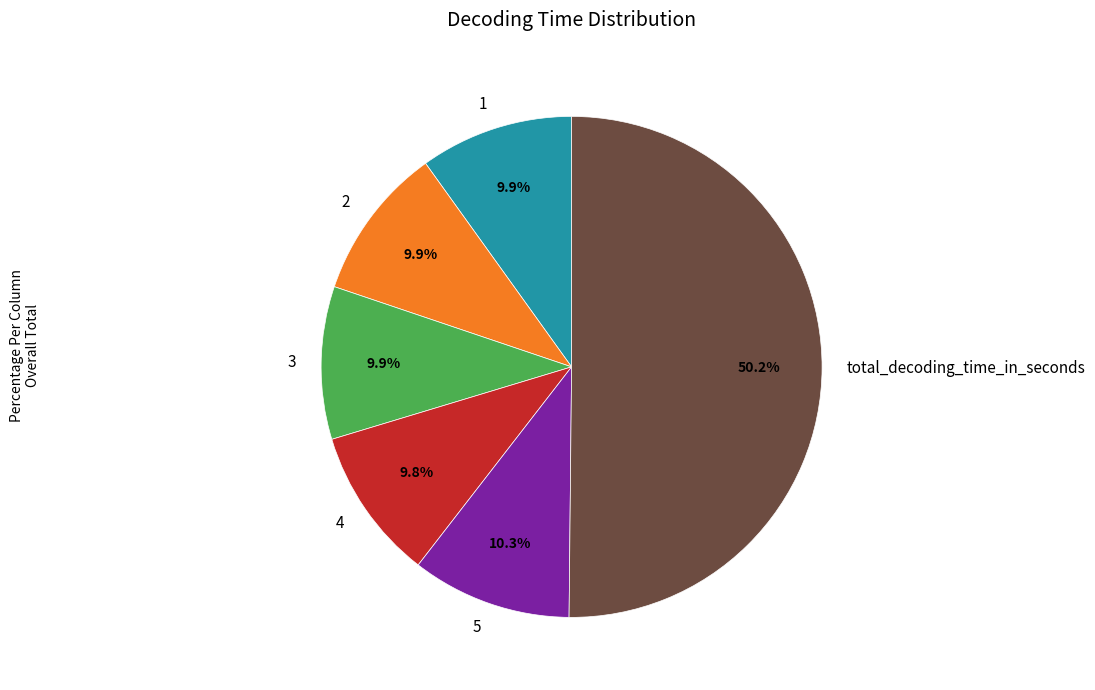

Combined, what portion of the pie is 1 and total_decoding_time_in_seconds?

60.1%